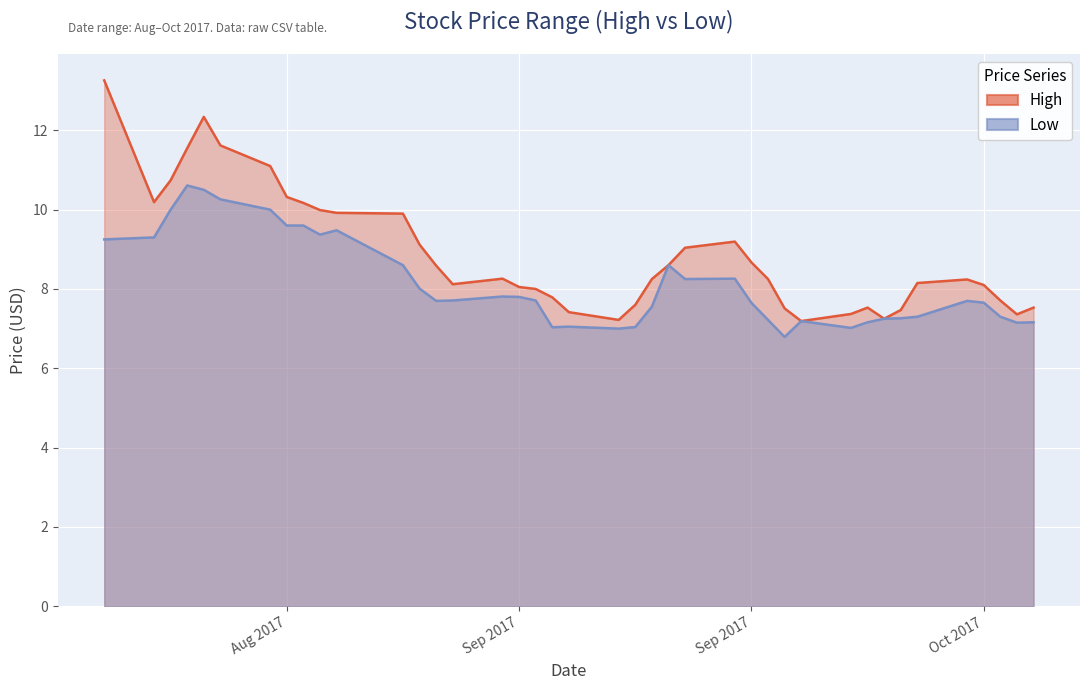

Where does the High series first go above 8?

2017-08-18